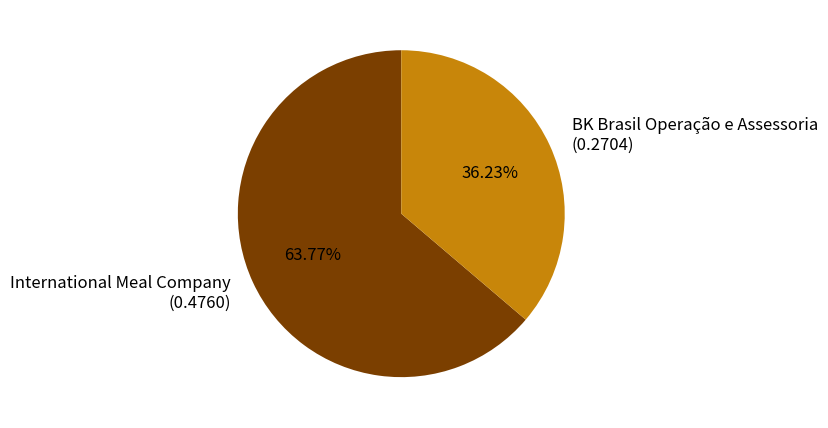

Which has a higher value, International Meal Company or BK Brasil Operação e Assessoria?

International Meal Company